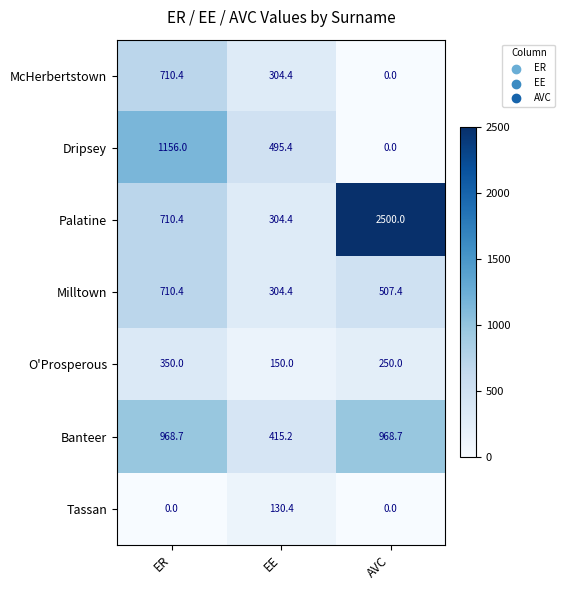

At how many categories does at least one series exceed 805?

2